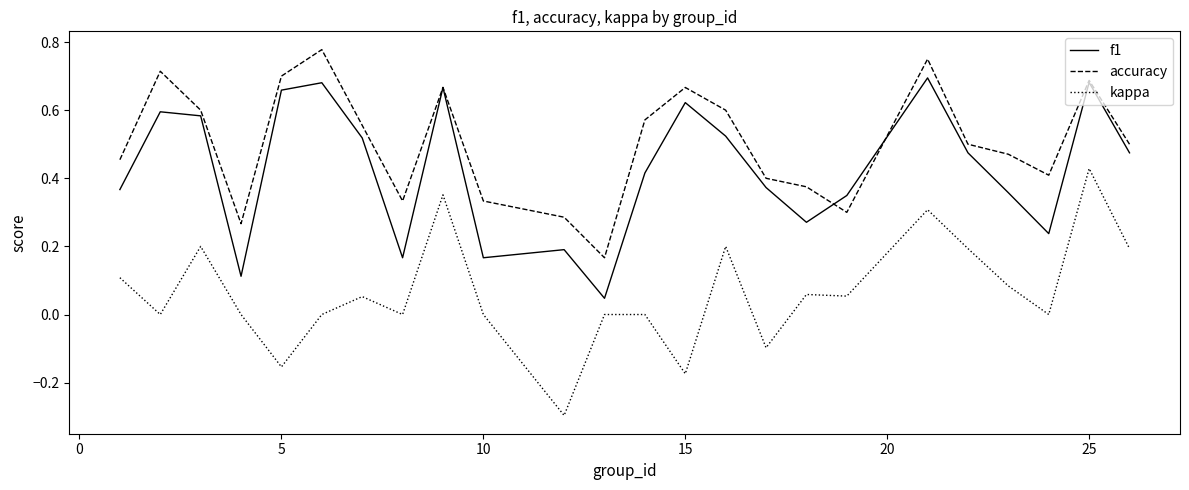

How many lines are shown in the chart?

3